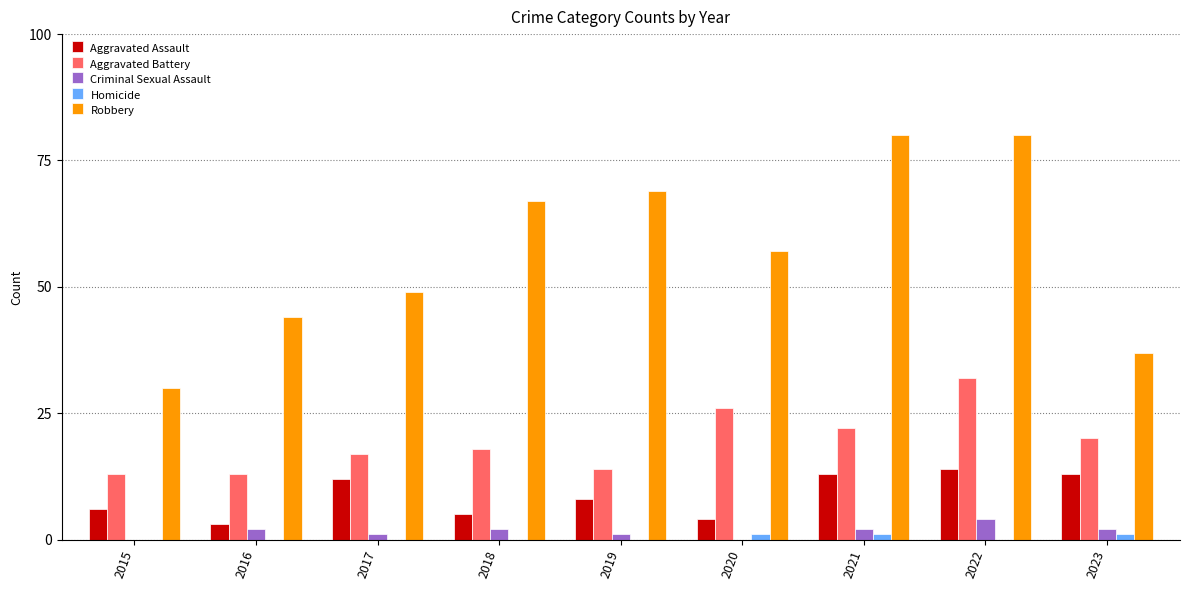

Is it true that Criminal Sexual Assault equals 2 at 2018?

True